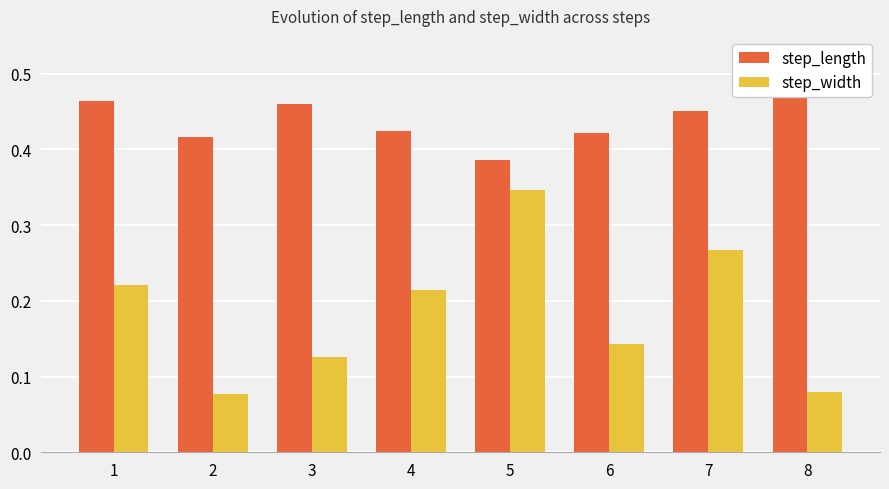

Is it true that step_width equals 0.1 at 7?

False